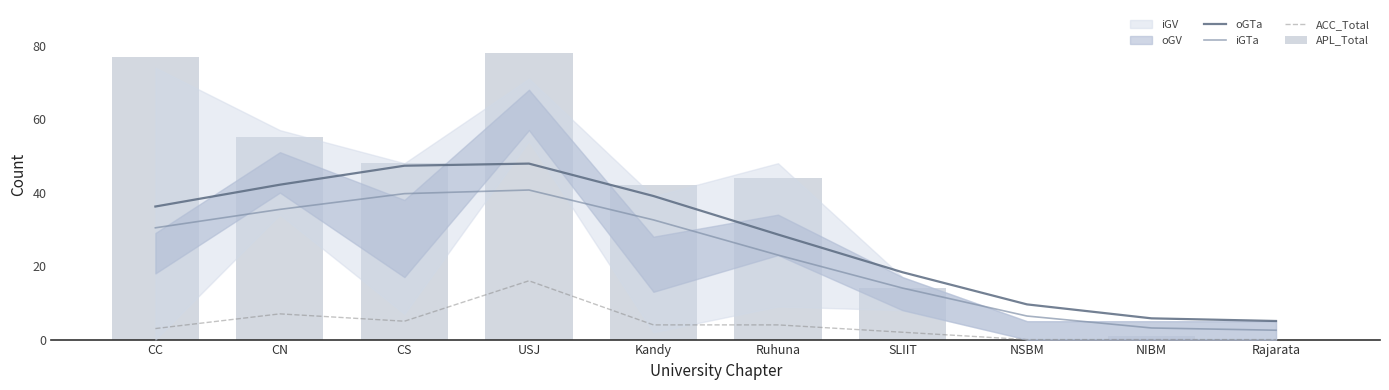

How many values in APL_Total are above zero?

8